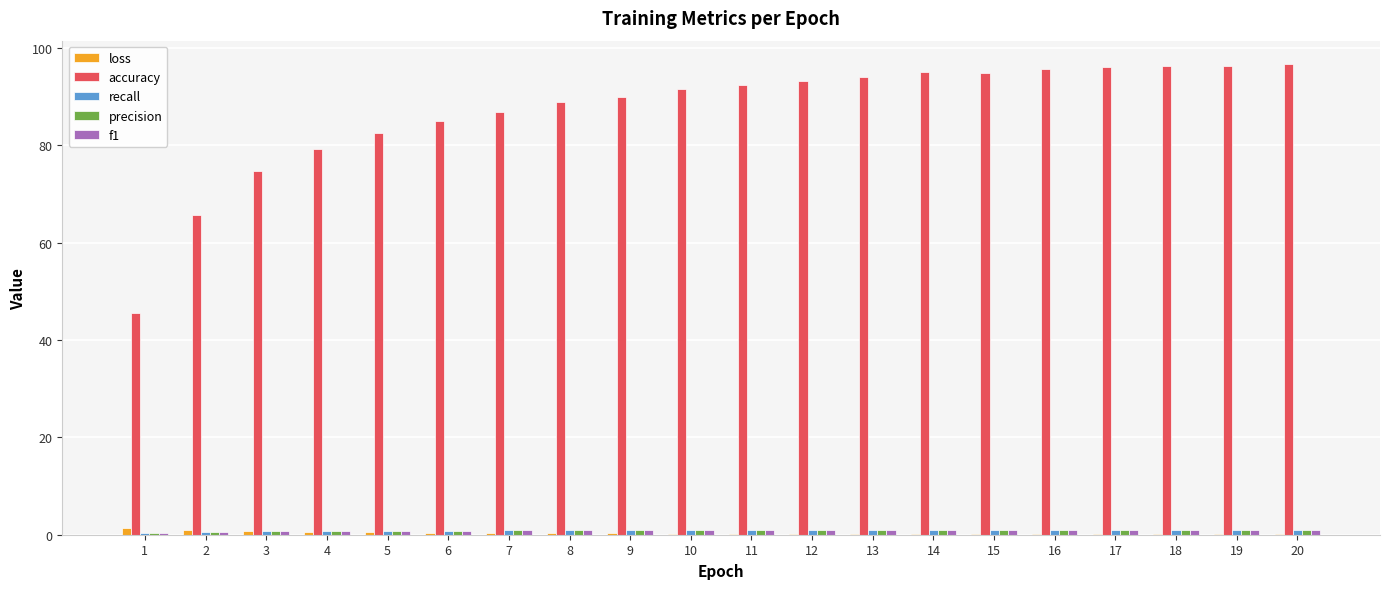

Which series has the largest total across all categories?

accuracy